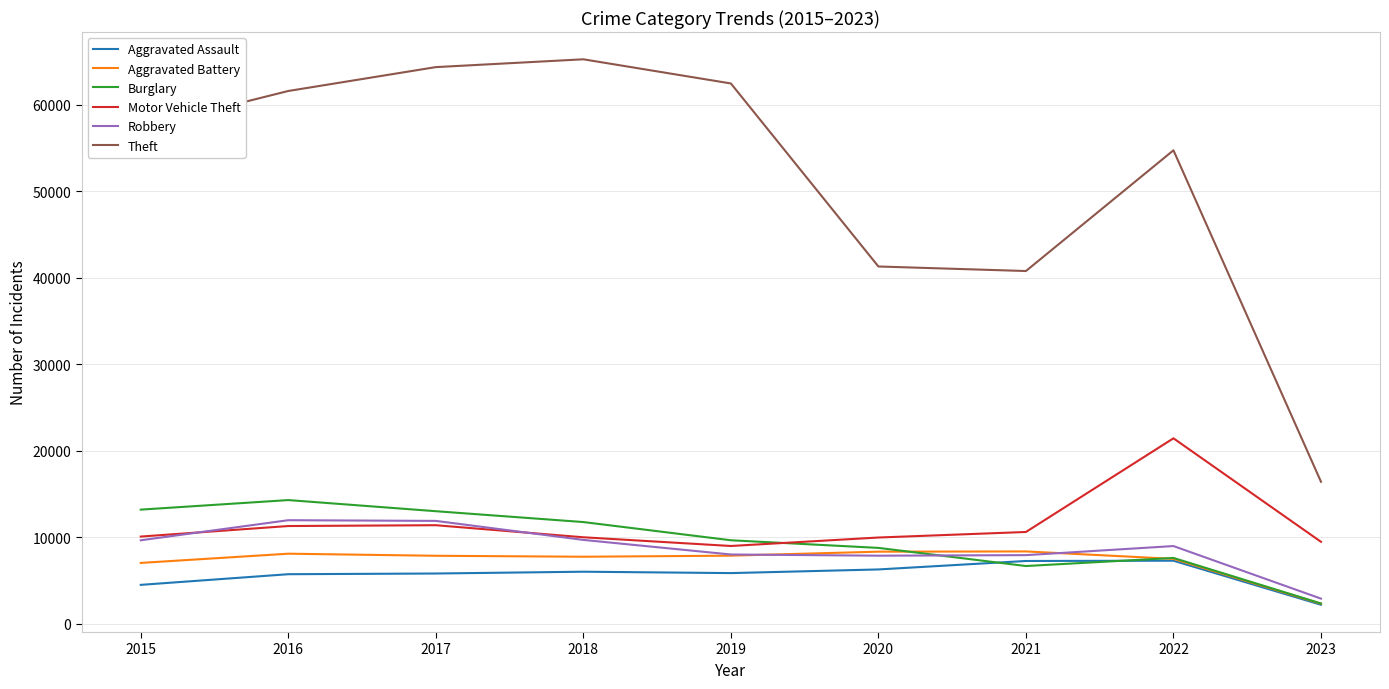

The Theft series shows 65286 at 2018. True or false?

True